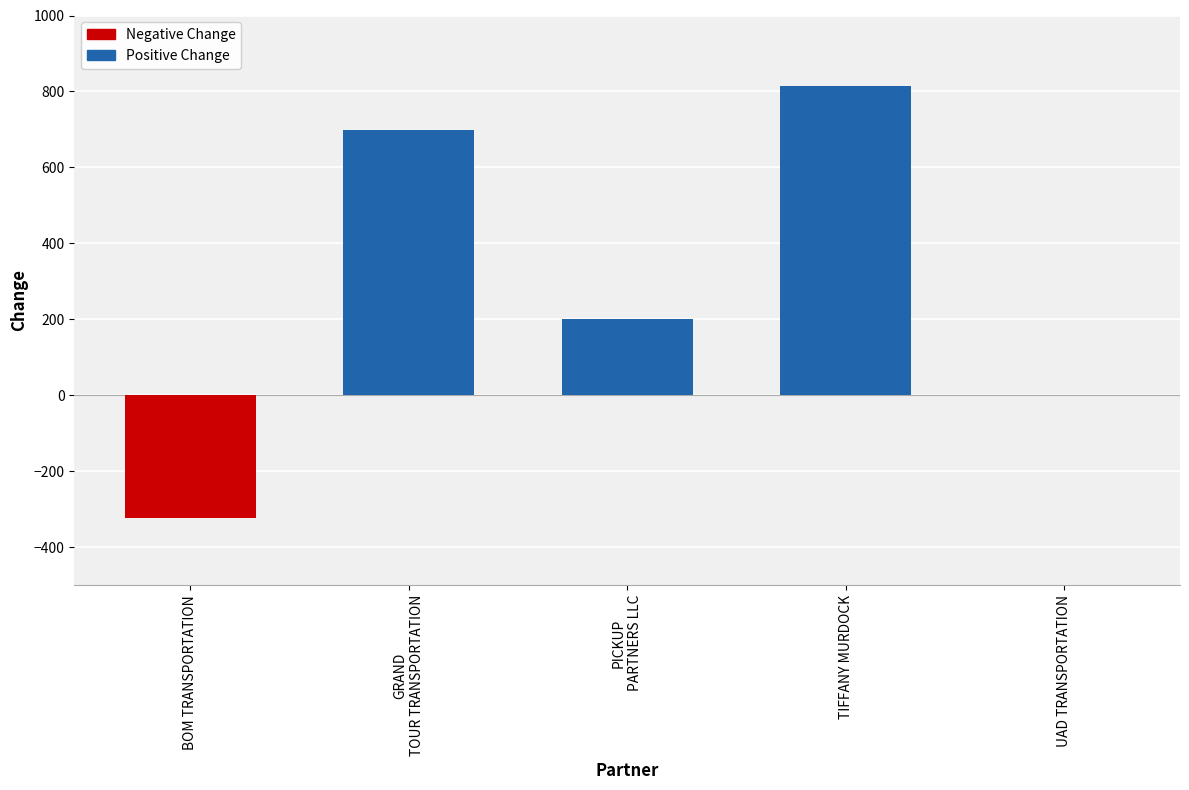

Between UAD TRANSPORTATION and BOM TRANSPORTATION, which is larger?

UAD TRANSPORTATION